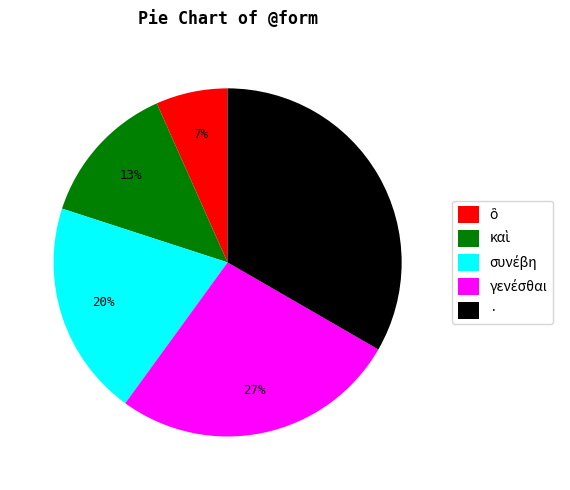

The · slice represents 22% of the pie. True or false?

False